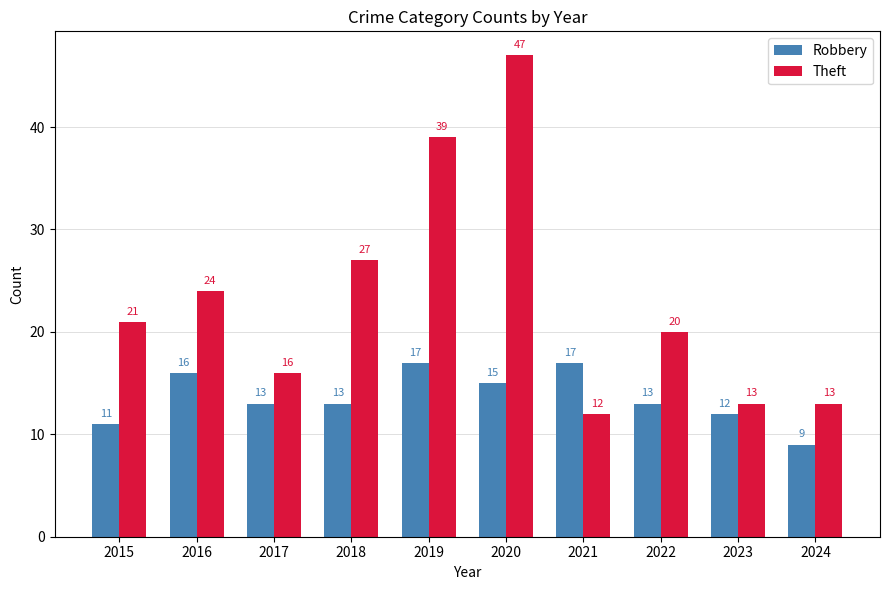

How many groups of bars are there?

10